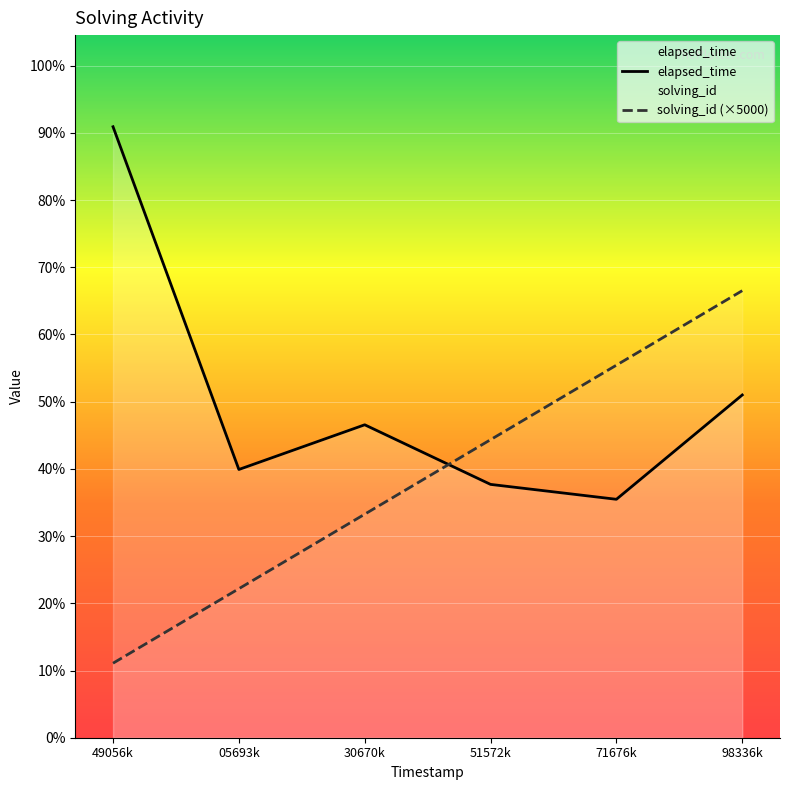

Which category has the lowest value across all series?

49056k